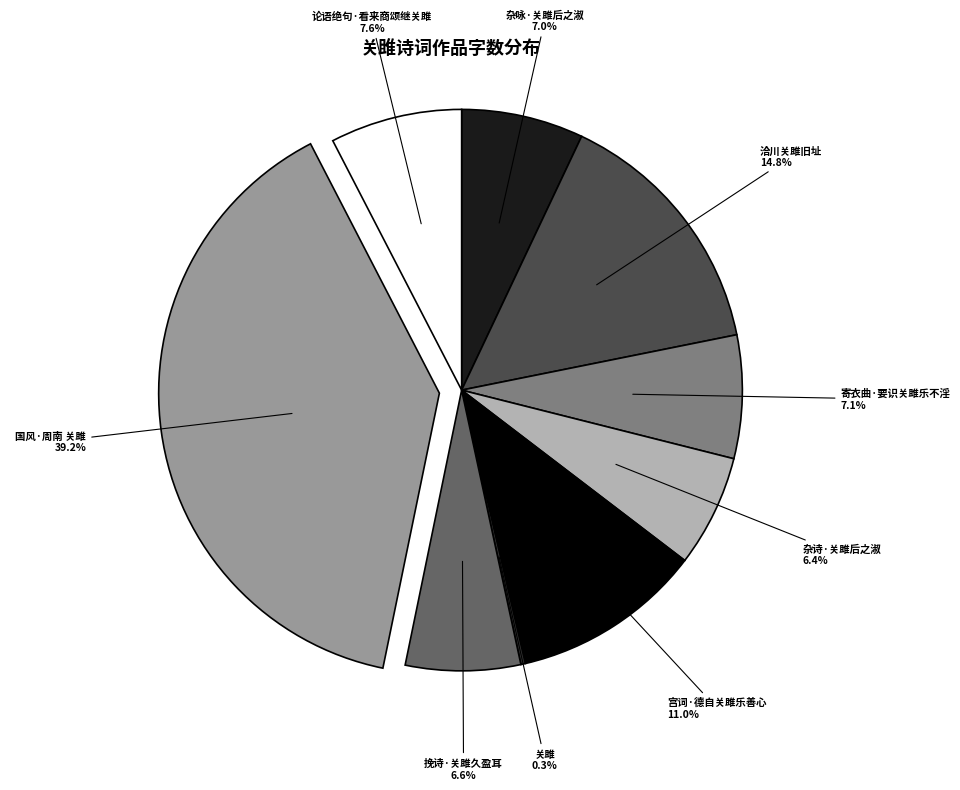

Is there a majority slice in this chart?

No